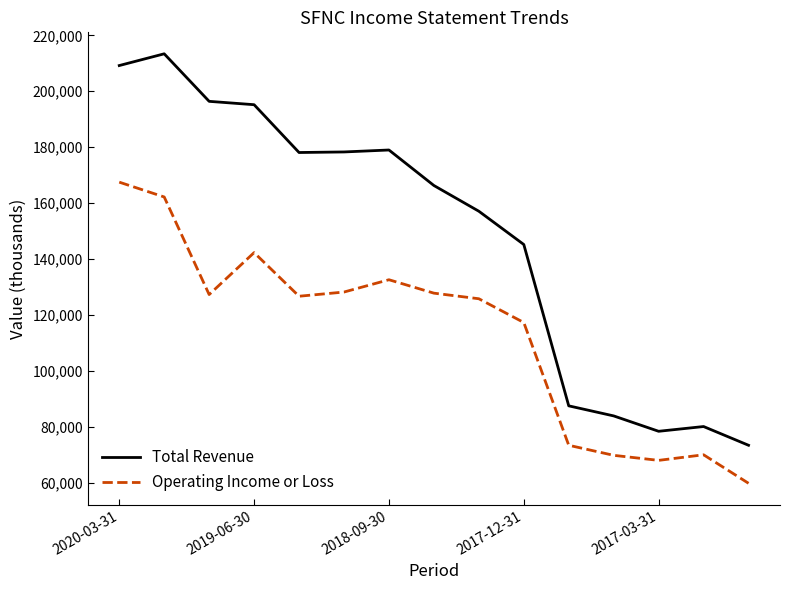

True or false: Total Revenue and Operating Income or Loss intersect in this chart.

False